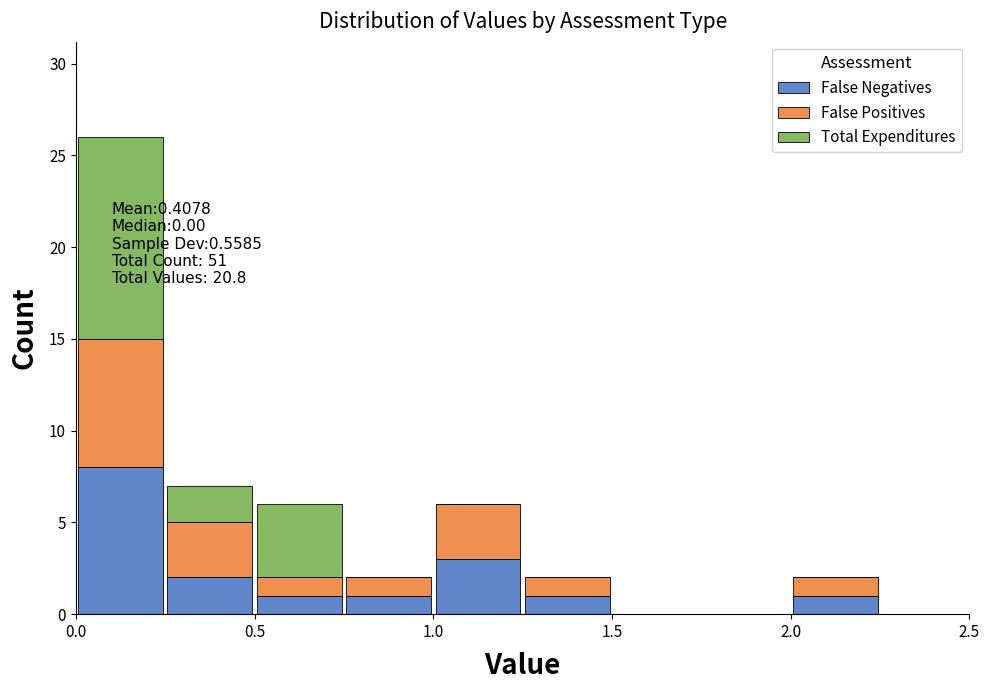

Which range on the x-axis has the tallest stacked bar (by total height)?

0.00 to 0.25